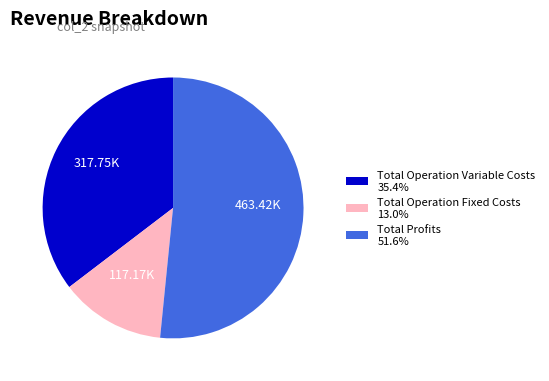

Approximately how many times larger is the value at Total Operation Variable Costs 35.4% compared to Total Profits 51.6%?

0.7